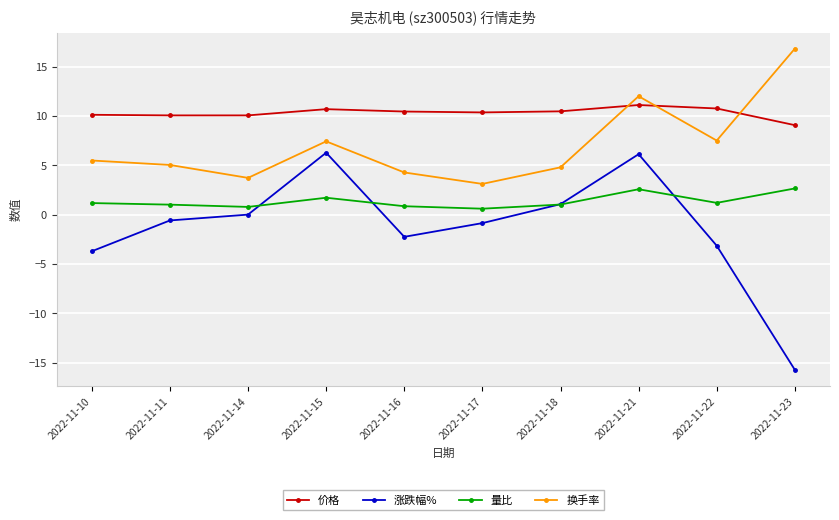

What is the sum of all 涨跌幅% values?

-12.8